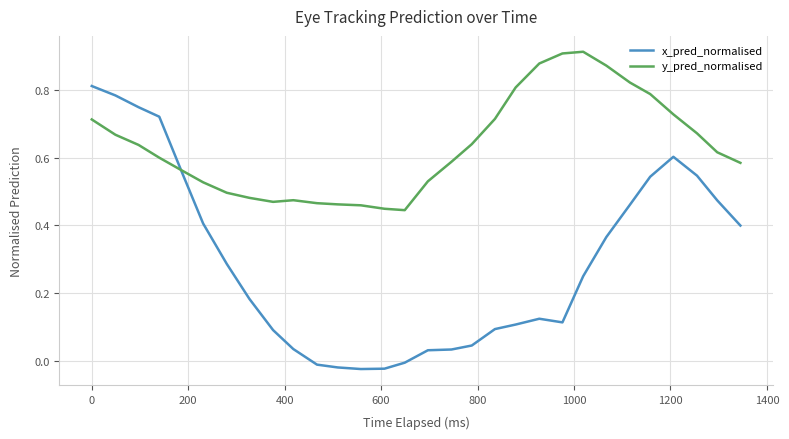

Which series has the largest total across all categories?

y_pred_normalised